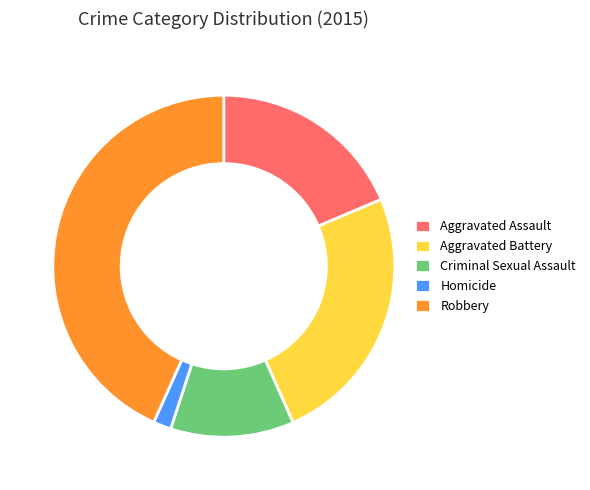

Is the sum of Homicide and Aggravated Battery greater than half?

No